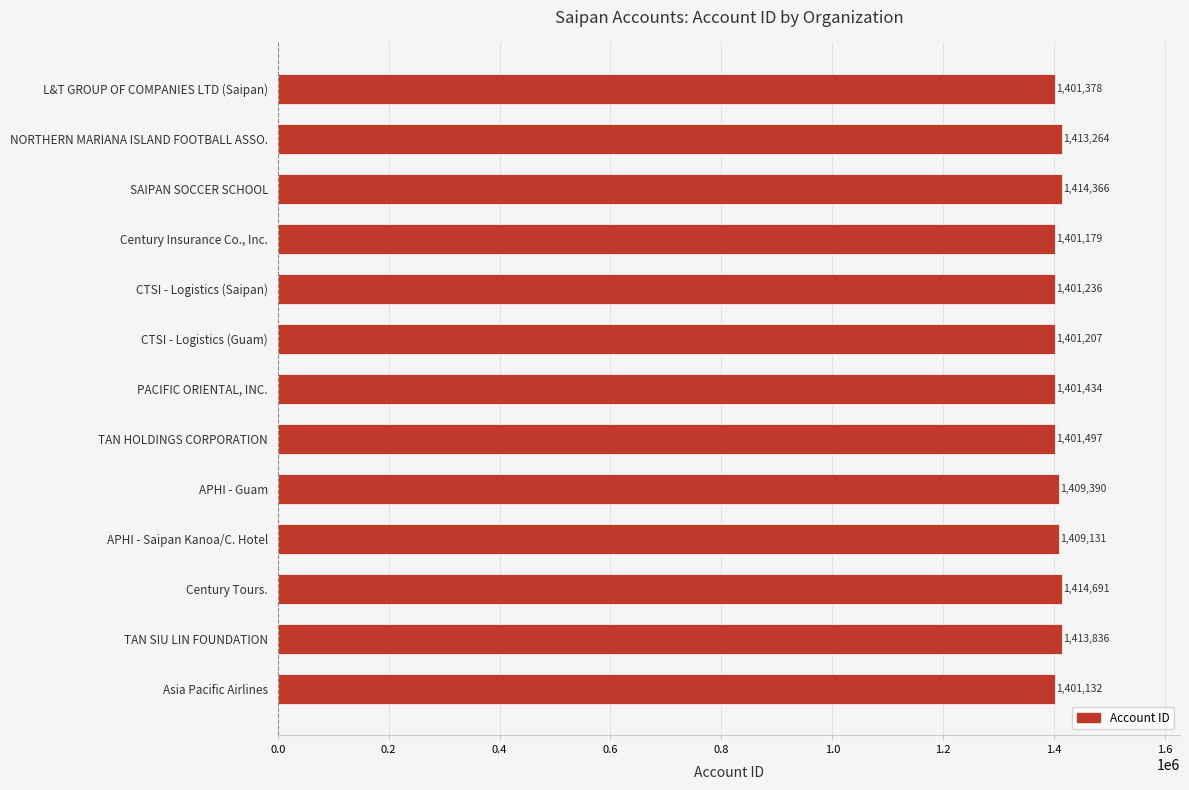

True or false: the data shows 1401378 at L&T GROUP OF COMPANIES LTD (Saipan).

True